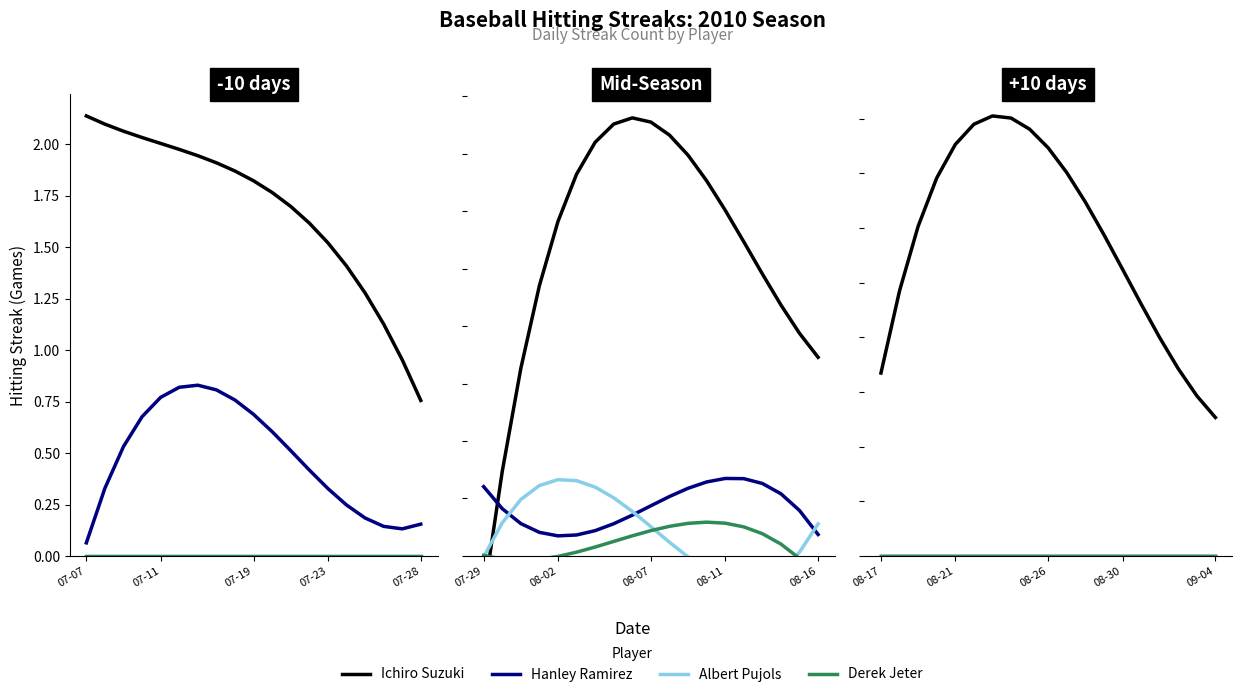

True or false: Albert Pujols and Derek Jeter cross at least once.

False